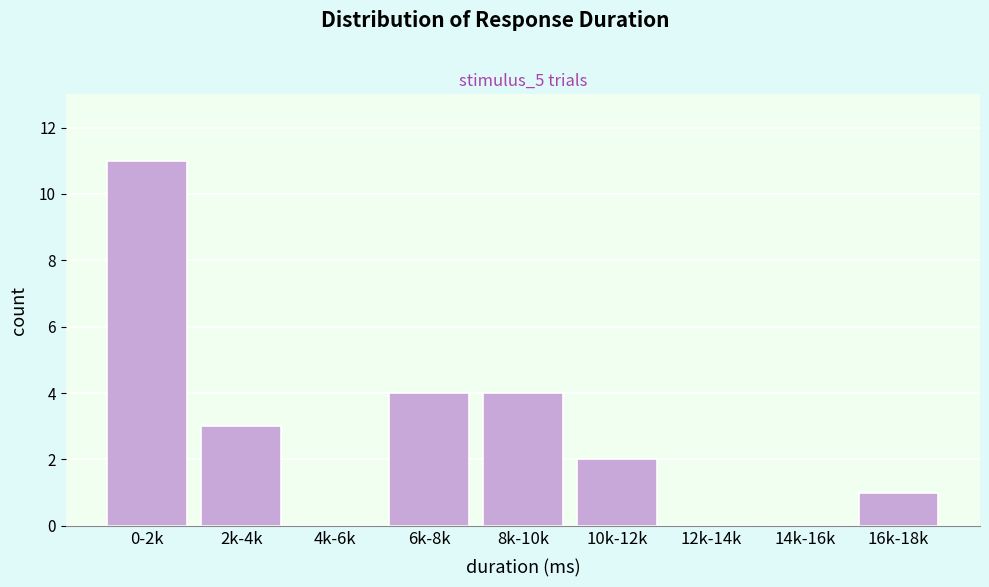

Reading left to right, extract all data points from this chart.

0-2k=11	2k-4k=3	4k-6k=0	6k-8k=4	8k-10k=4	10k-12k=2	12k-14k=0	14k-16k=0	16k-18k=1